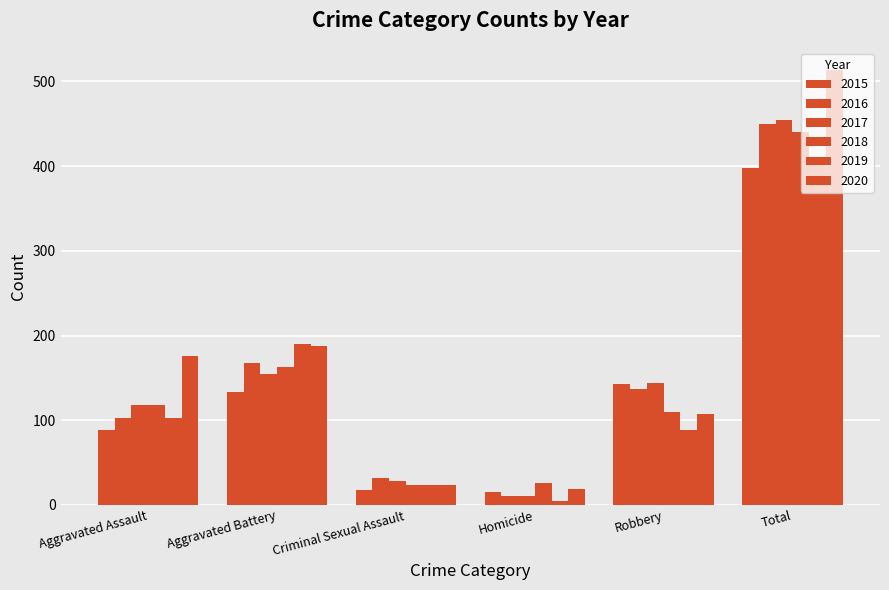

What is the sum of all 2015 values?

796